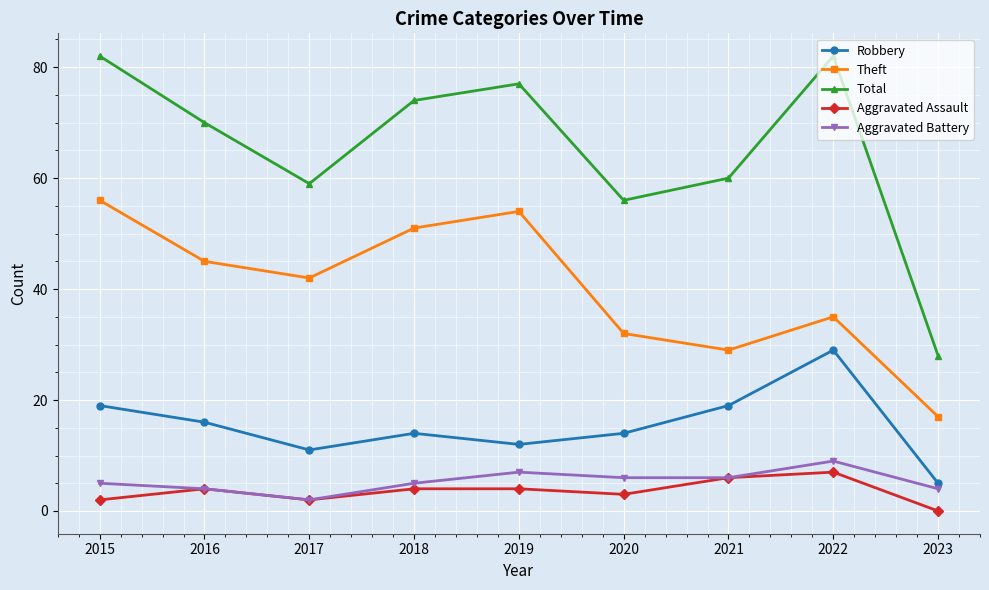

Is the value of Robbery at 2020 greater than the value of Aggravated Assault at 2022?

Yes